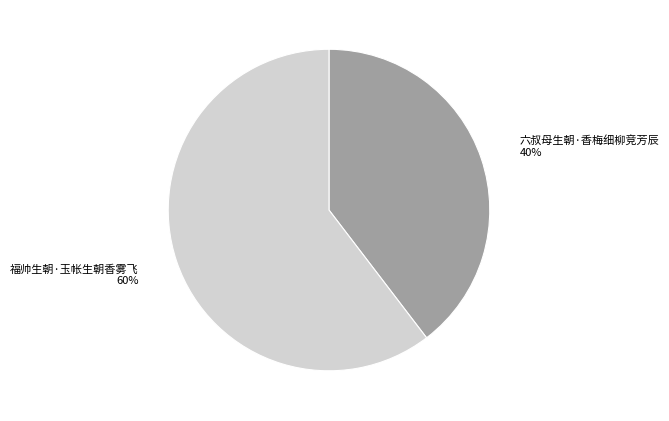

To the nearest percent, what portion does 六叔母生朝·香梅细柳竞芳辰 represent?

40%